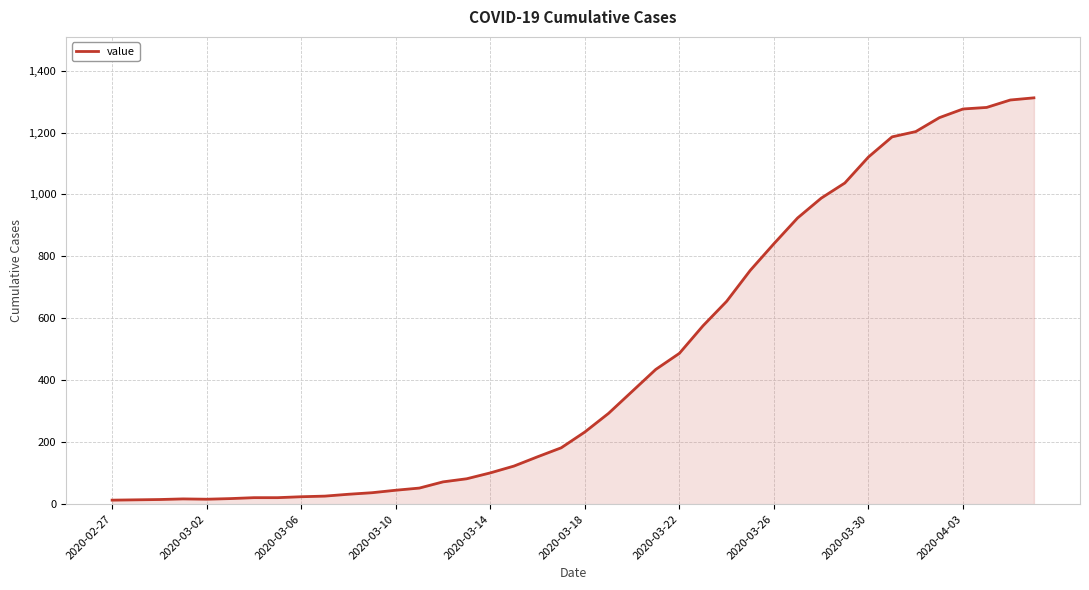

What is the difference between the maximum and minimum values?

1299